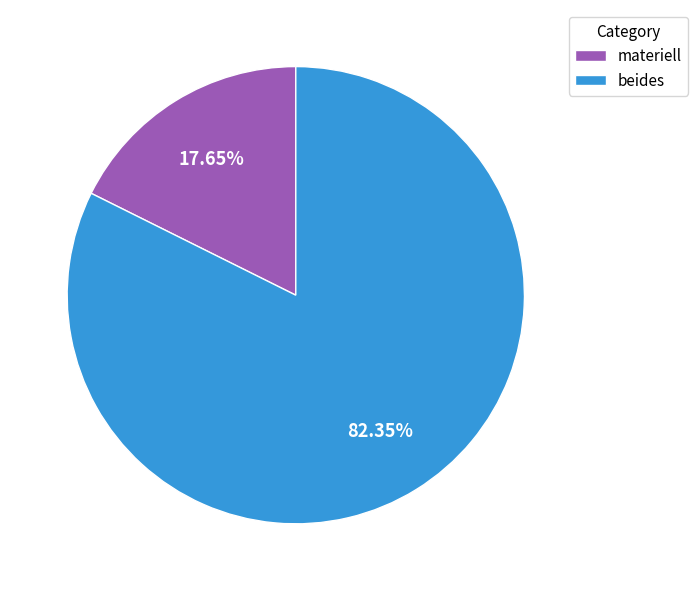

How many segments does this pie chart have?

2